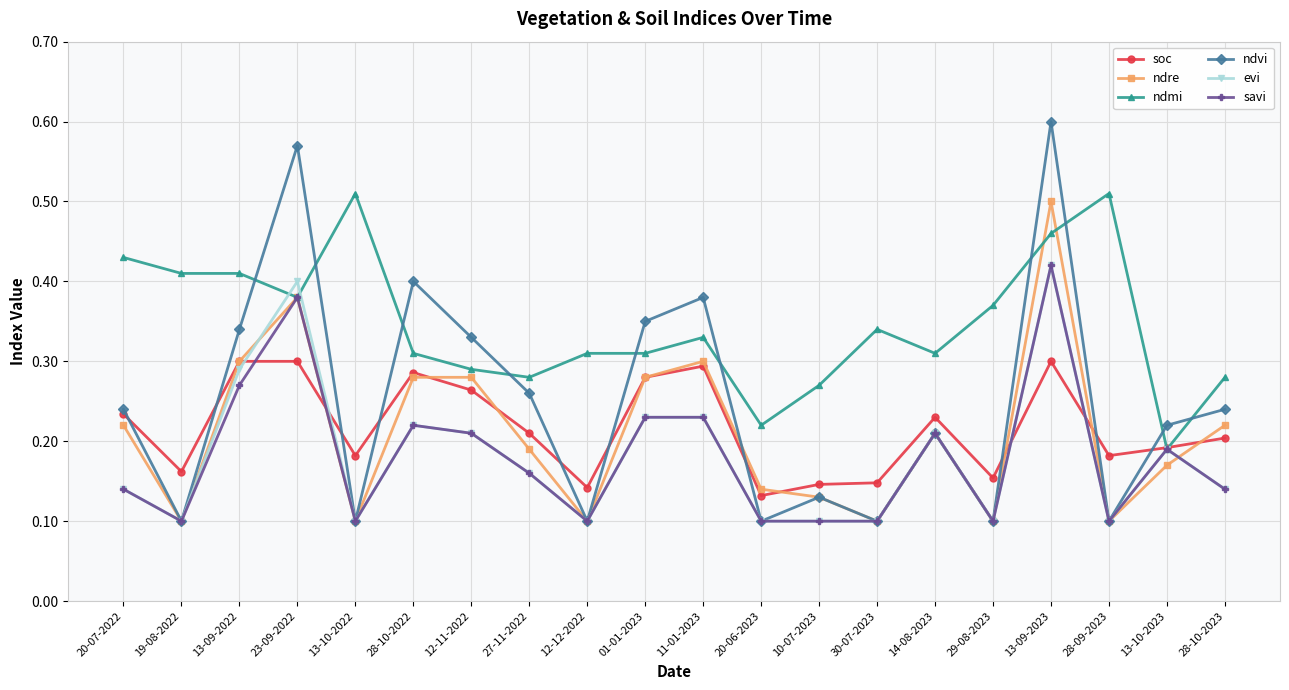

Count the soc values in the range 0 to 1.

20